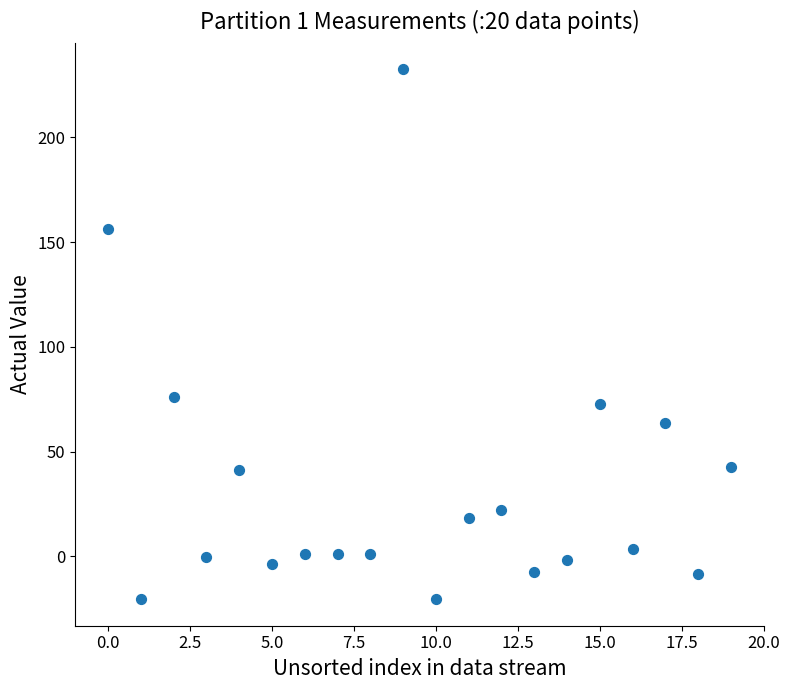

What Y value in the scatter plot is closest to 105?

75.9